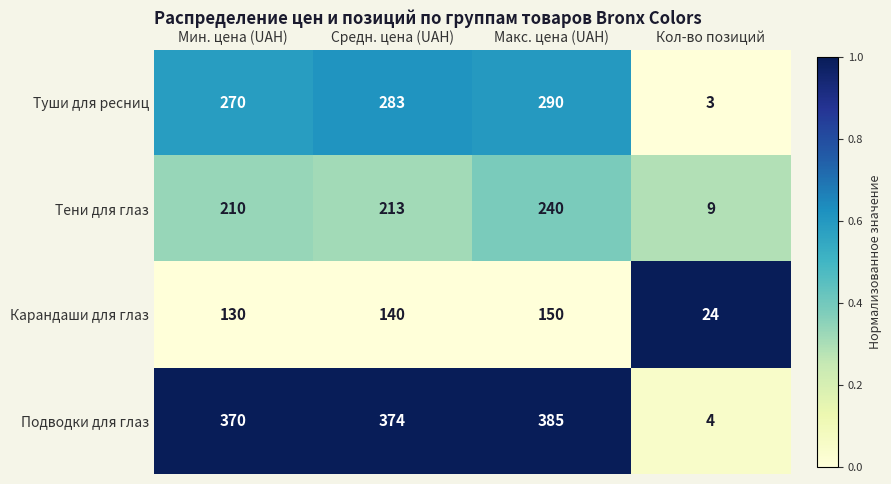

Rank the series at Средн. цена (UAH) from highest to lowest value.

Подводки для глаз, Туши для ресниц, Тени для глаз, Карандаши для глаз